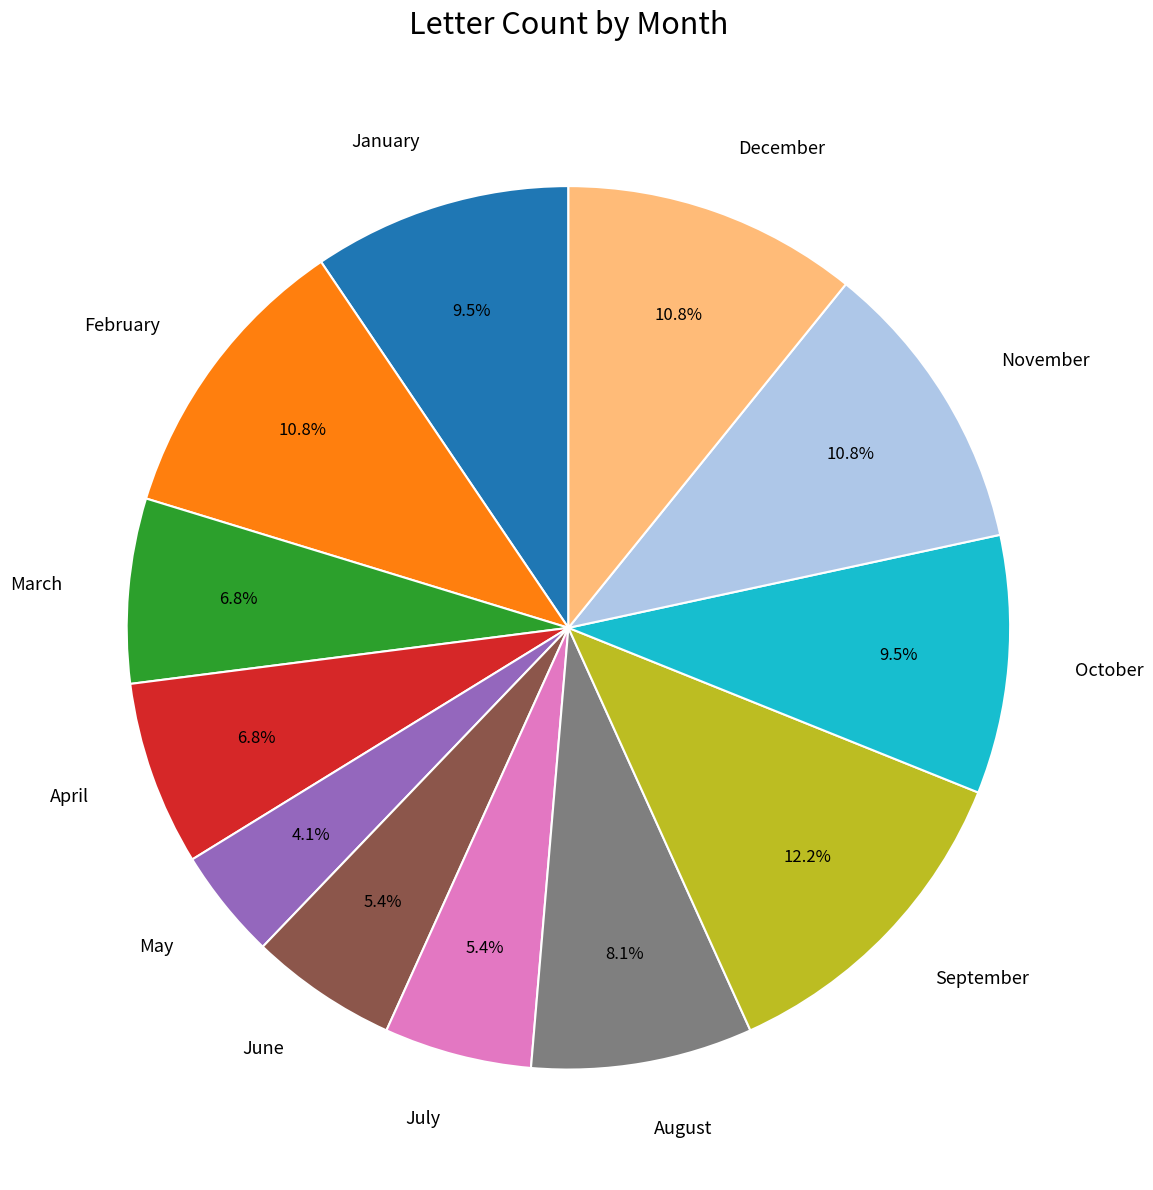

The March slice represents 7% of the pie. True or false?

True